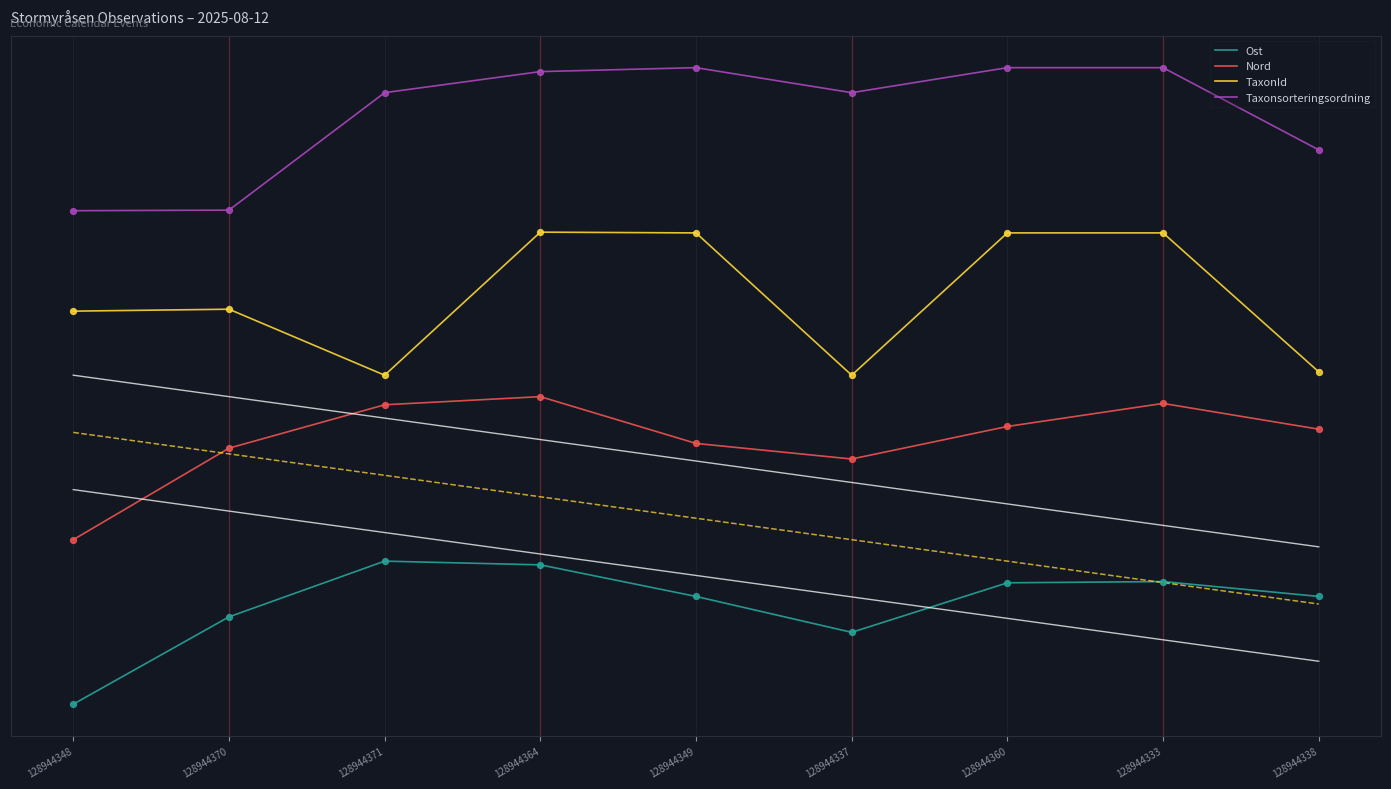

At which category is the sum across all series the highest?

128944364